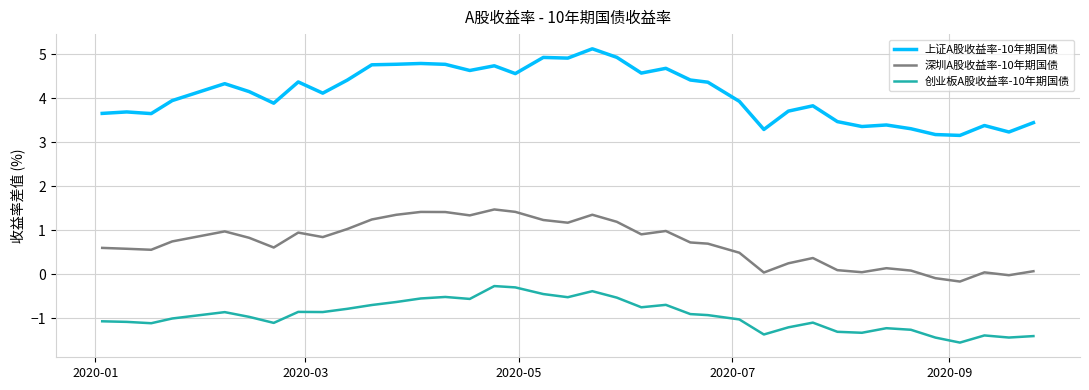

True or false: 创业板A股收益率-10年期国债 and 上证A股收益率-10年期国债 intersect in this chart.

False